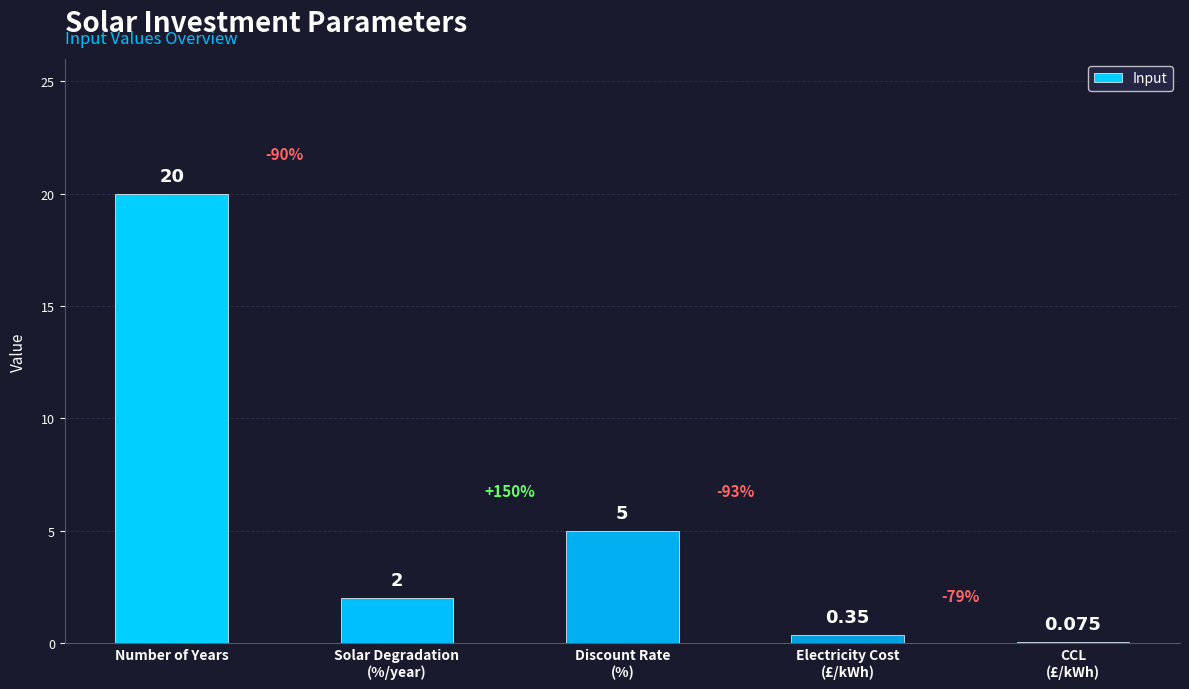

How many categories are shown in the chart?

5